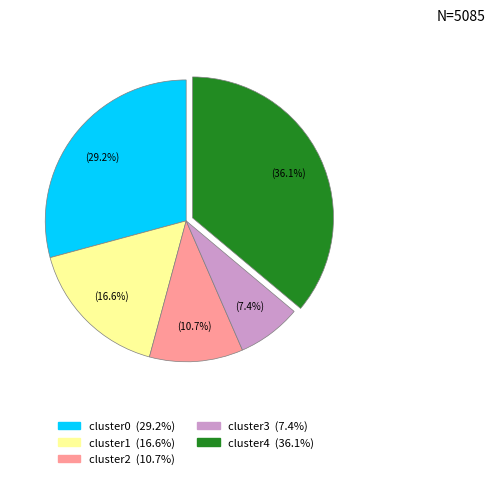

Does any single category account for the majority?

No